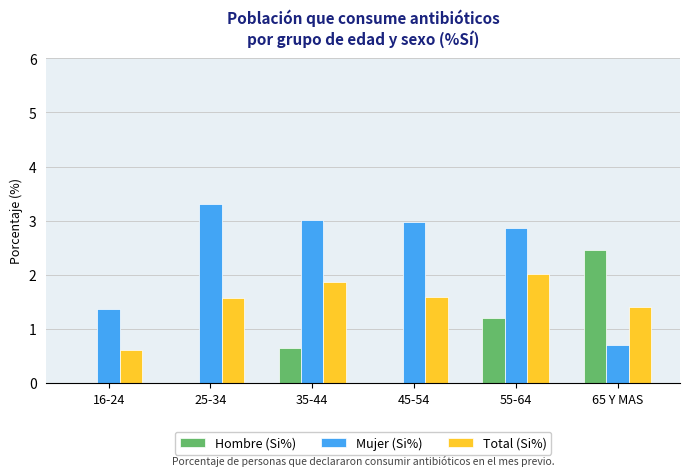

What is the total value across all series at 65 Y MAS?

4.6